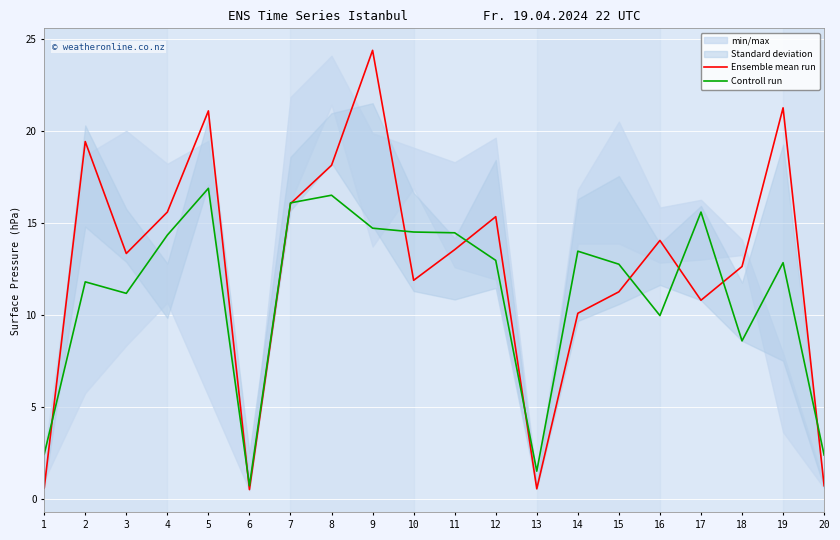

What is the value of the Ensemble mean run point at the 7th from the left?

16.0